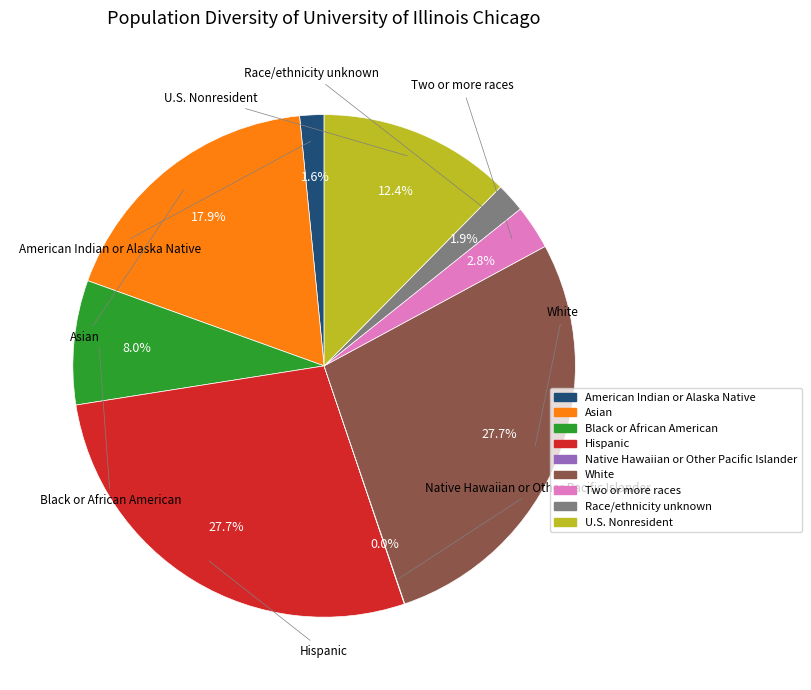

Combined, what portion of the pie is Two or more races and Race/ethnicity unknown?

4.7%